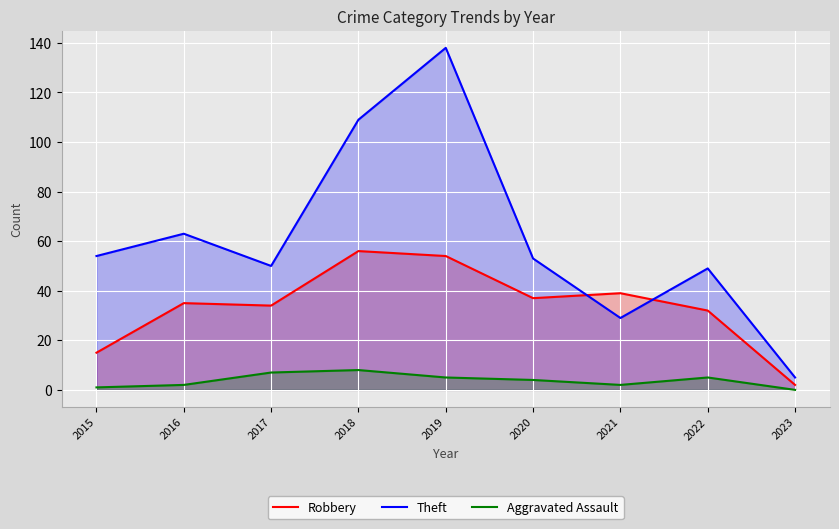

What is the maximum value shown in the chart?

138